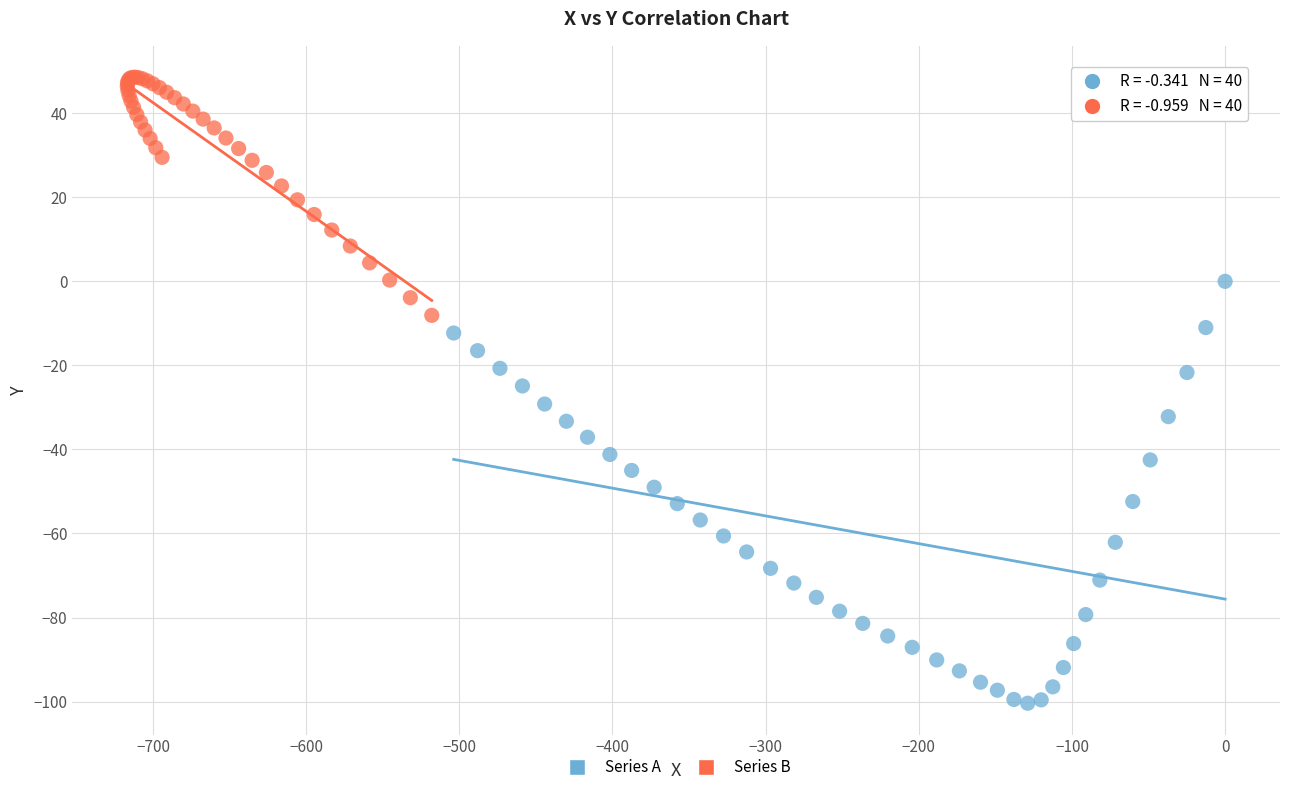

Which series reaches the maximum Y coordinate?

Series B